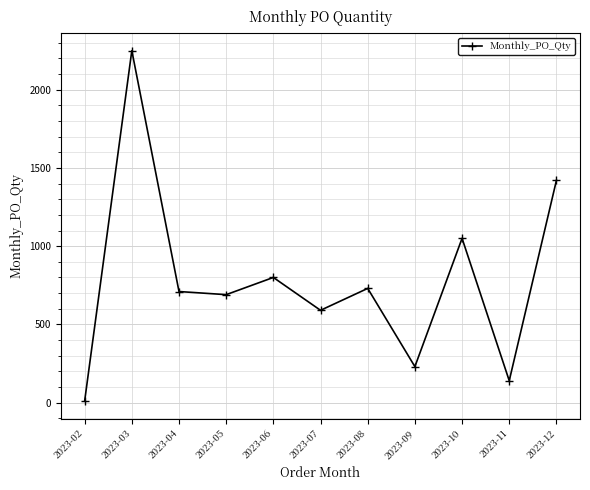

What is the change in value from 2023-05 to 2023-10?

+360